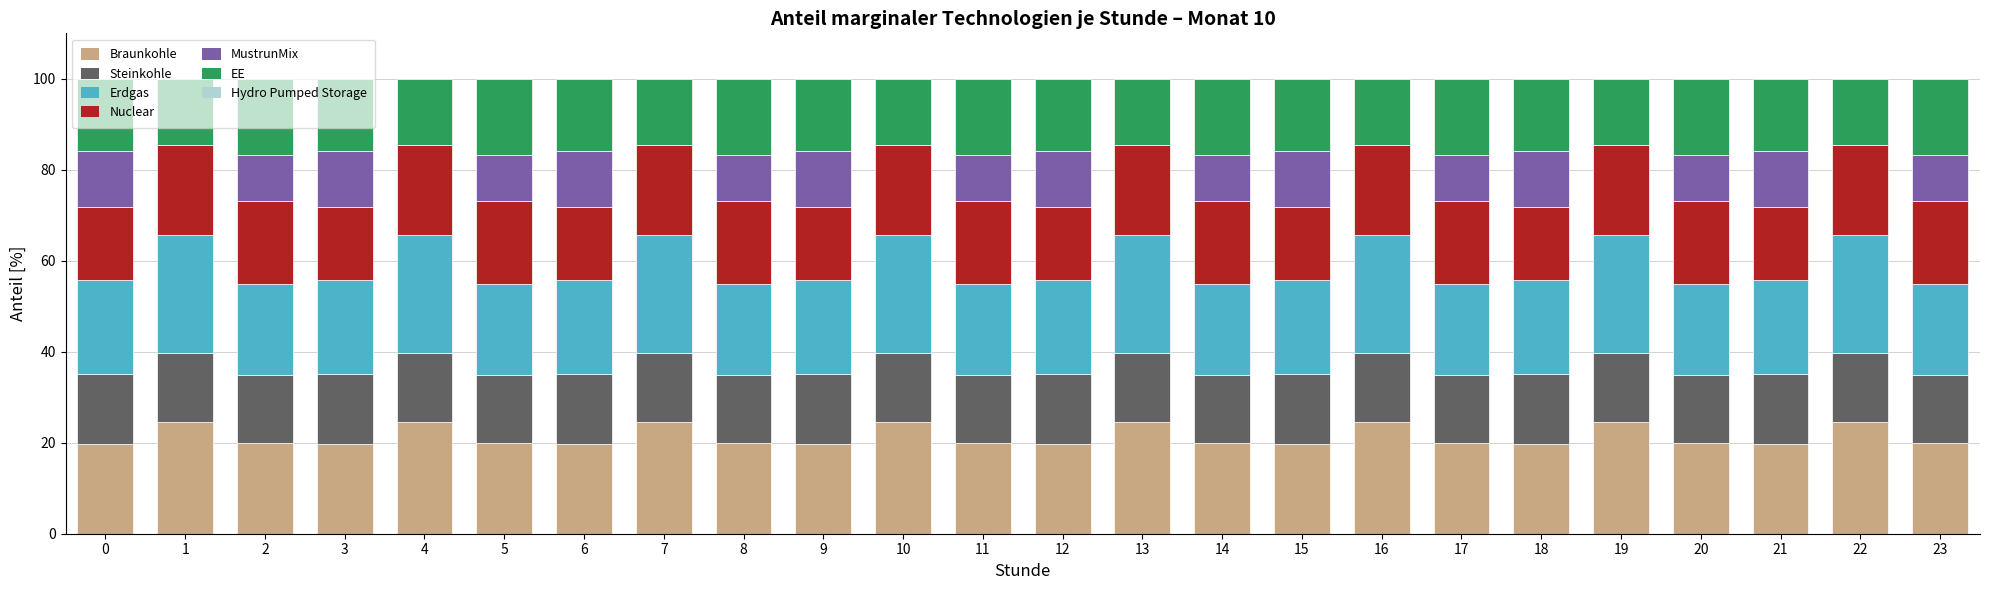

What is the highest value of the Braunkohle series?

24.5